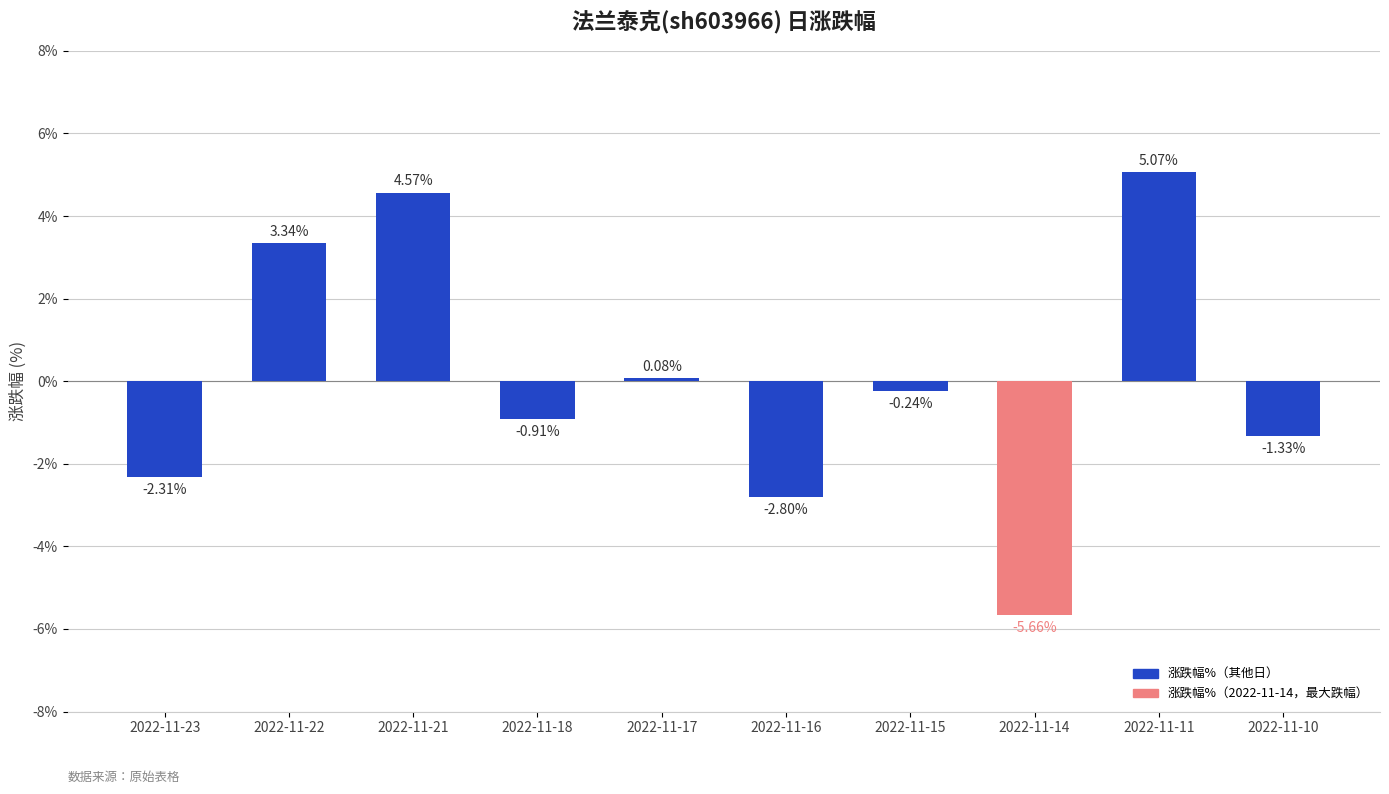

What is the change in value from 2022-11-11 to 2022-11-10?

-6.4